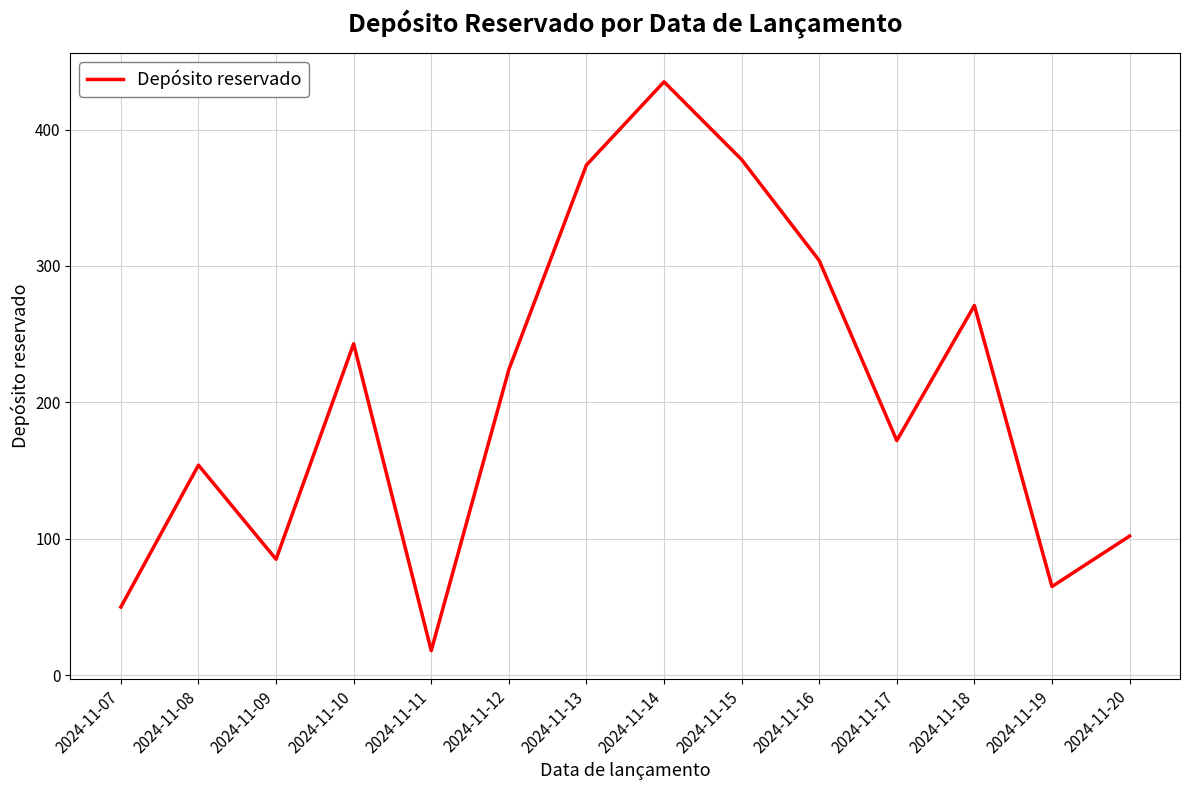

Where is the data nearest to the value 226?

2024-11-12